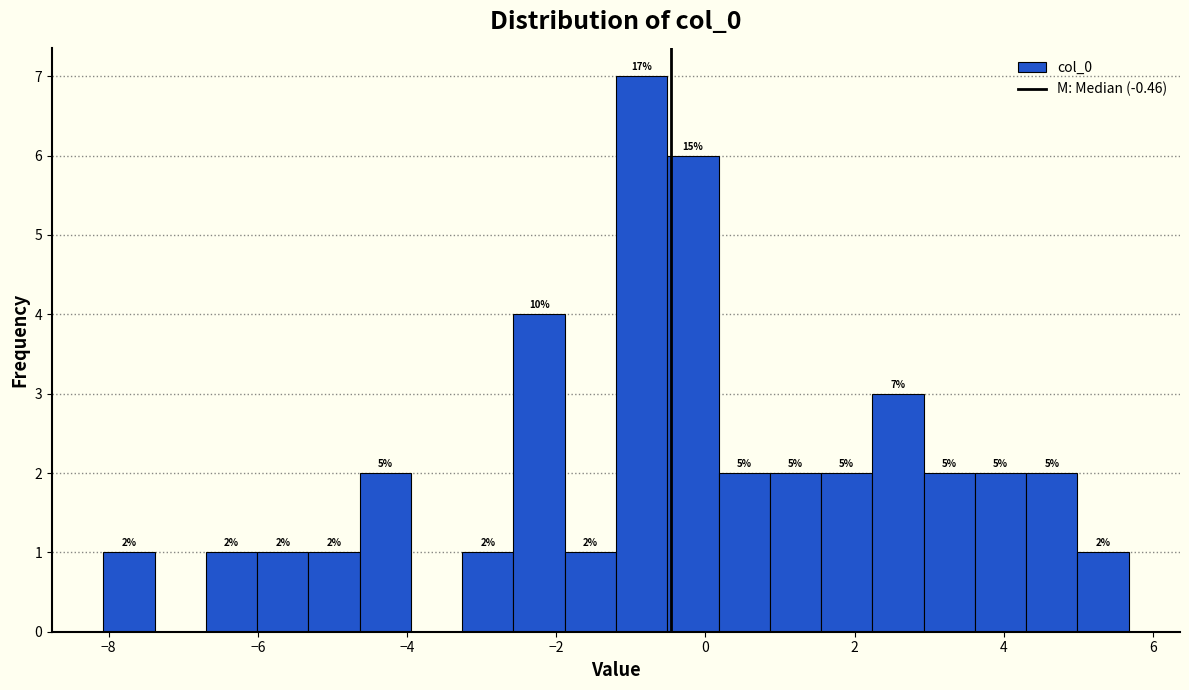

Read against the x-axis, roughly where is the centre of the tallest bar?

-0.8